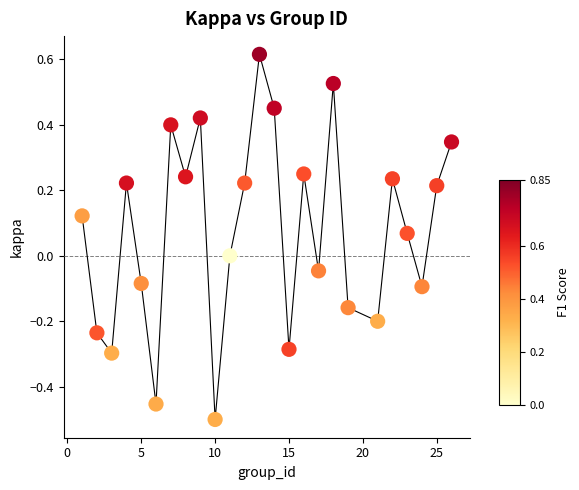

What is the range of Y values (max minus min)?

1.1